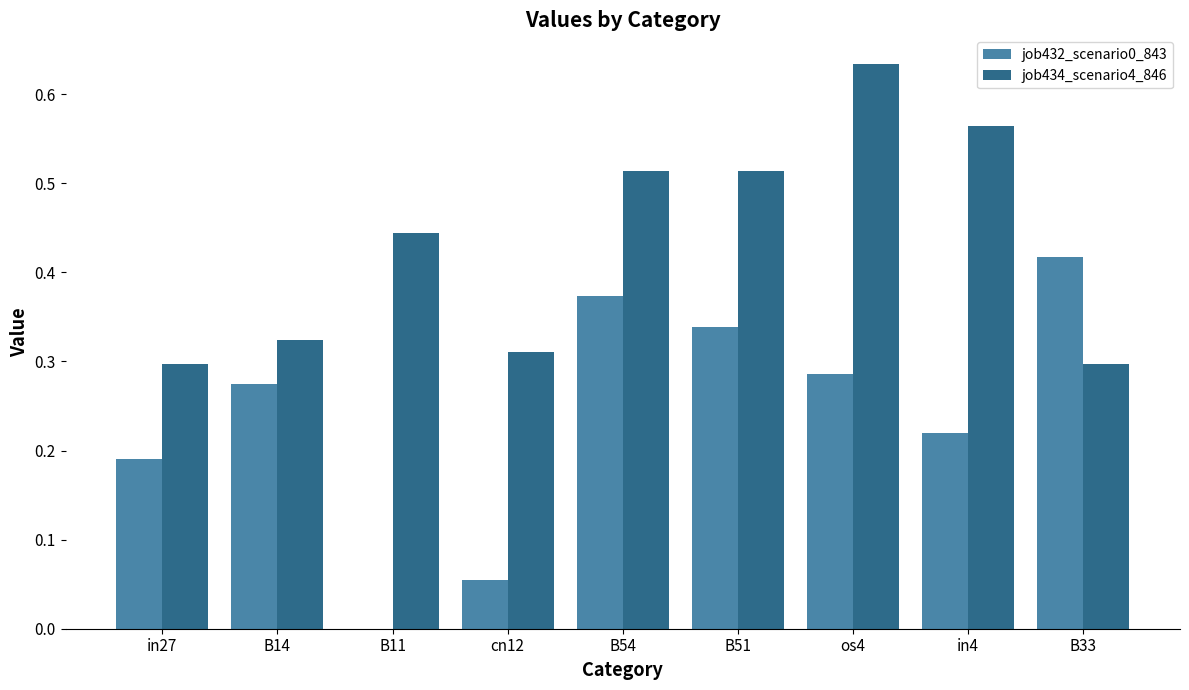

Between in27 and B51, which series saw the biggest shift?

job434_scenario4_846